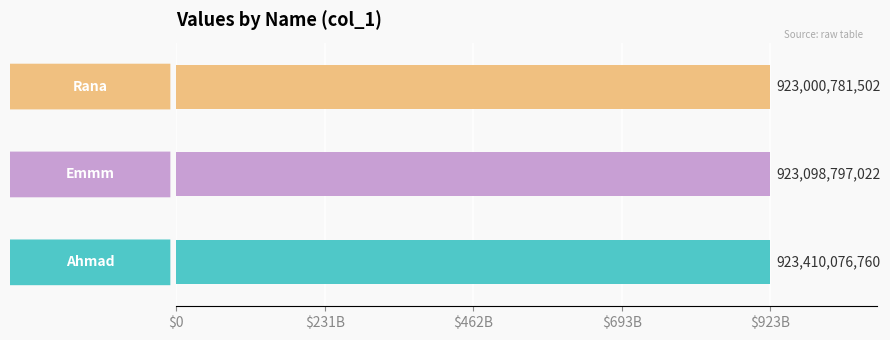

Which category has the highest value across all series?

ahmad